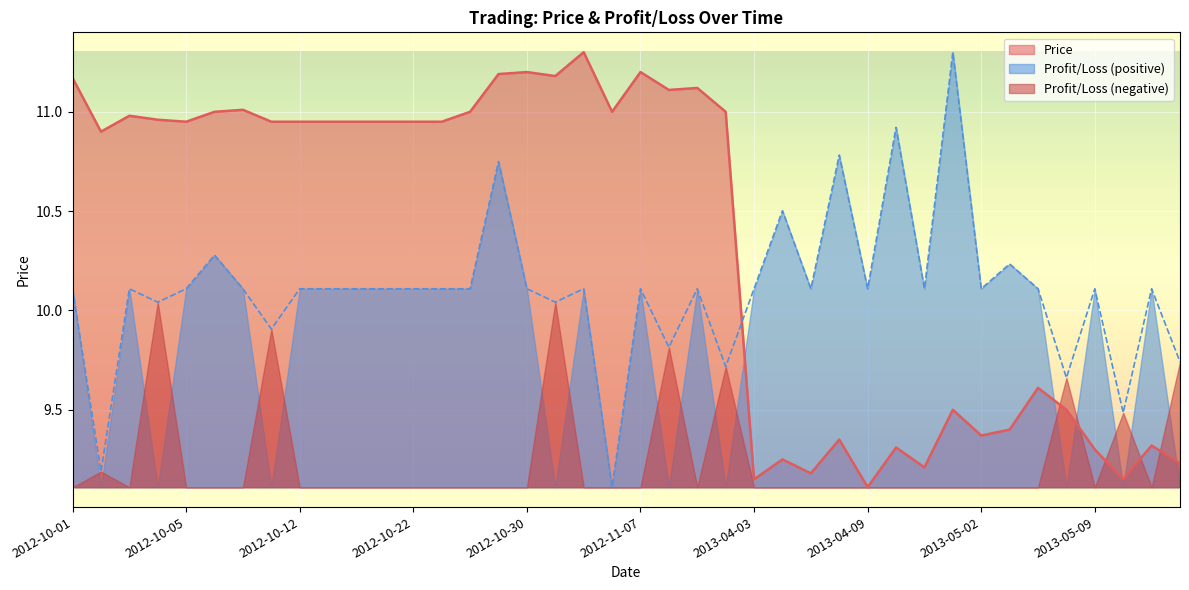

What is the value of the 13th point from the left?

10.9